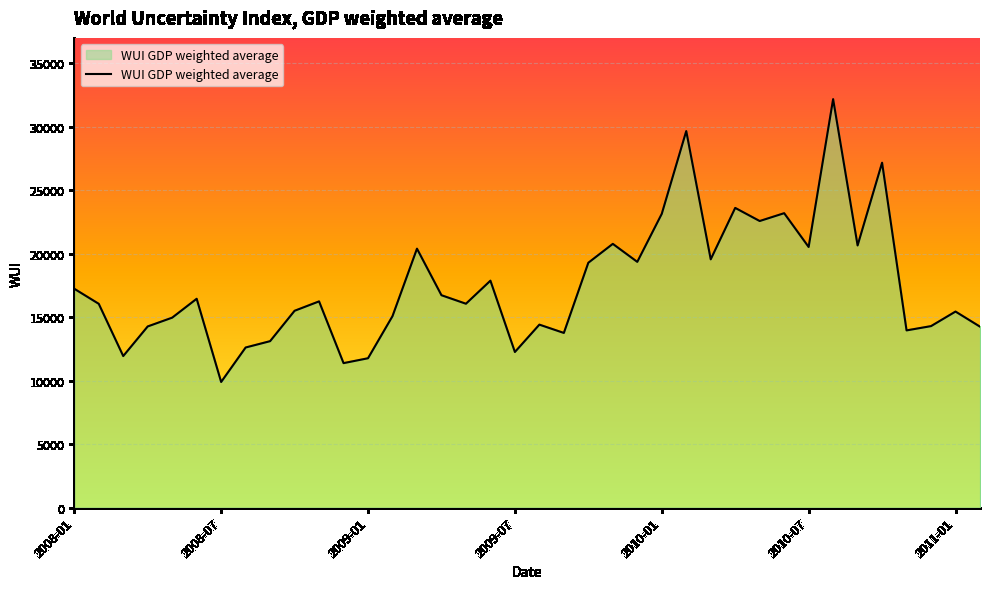

What is the difference between the maximum and minimum values?

22273.1